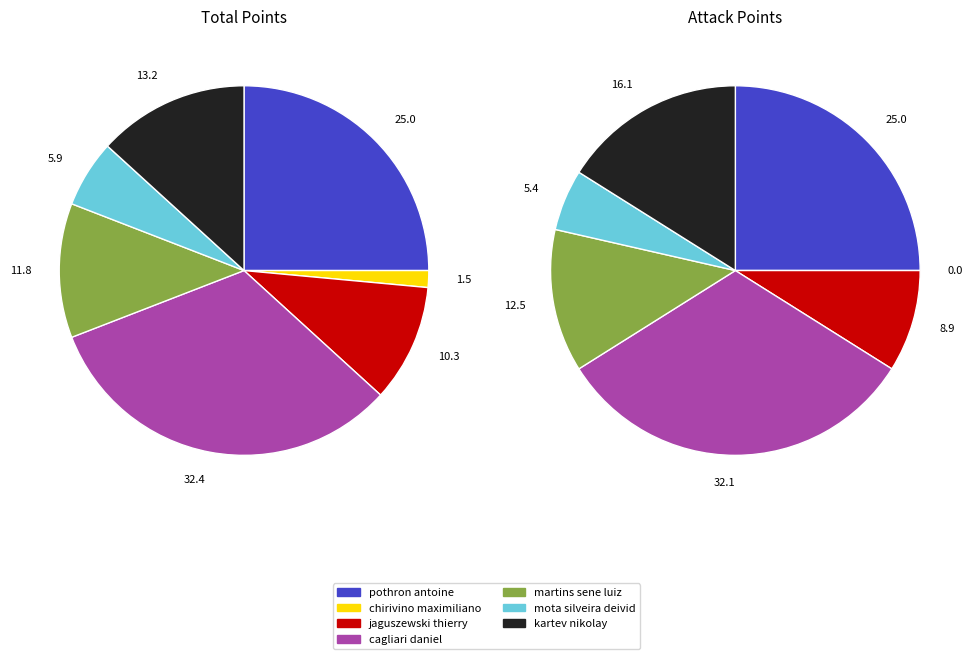

What is the ratio of the value at mota silveira deivid to the value at kartev nikolay?

0.4